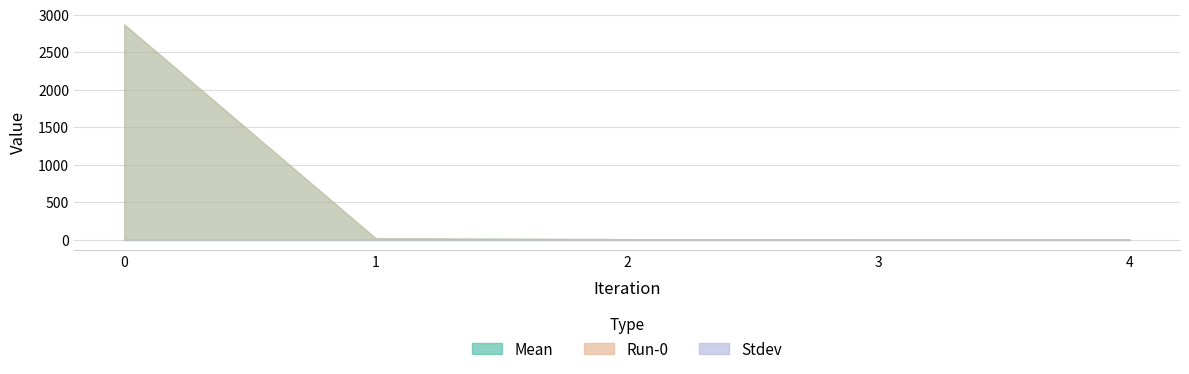

True or false: Stdev has more than 1 points higher than both neighbors.

False